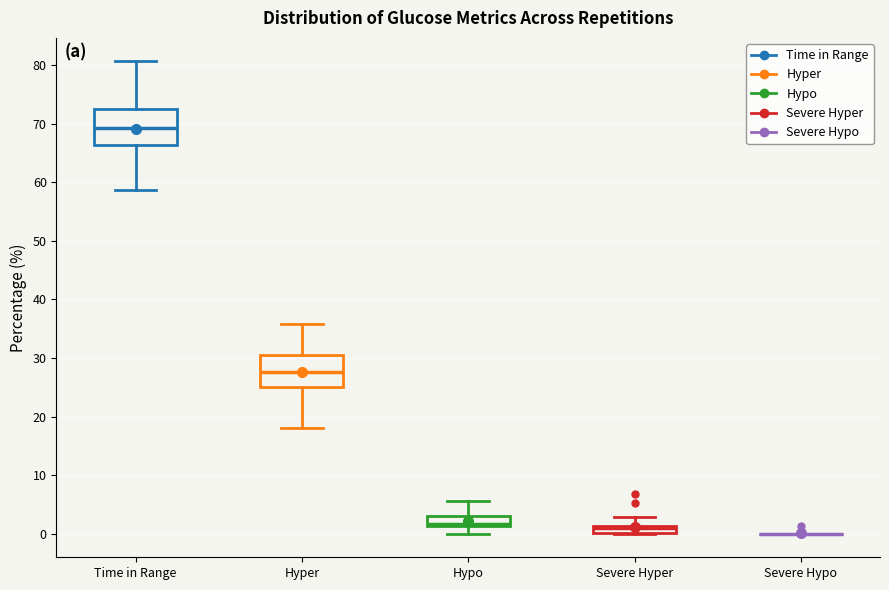

Where does the upper whisker of the box for Severe Hyper end on the y-axis? The values are not printed on the chart, so give them approximately, as read against the axis.

3